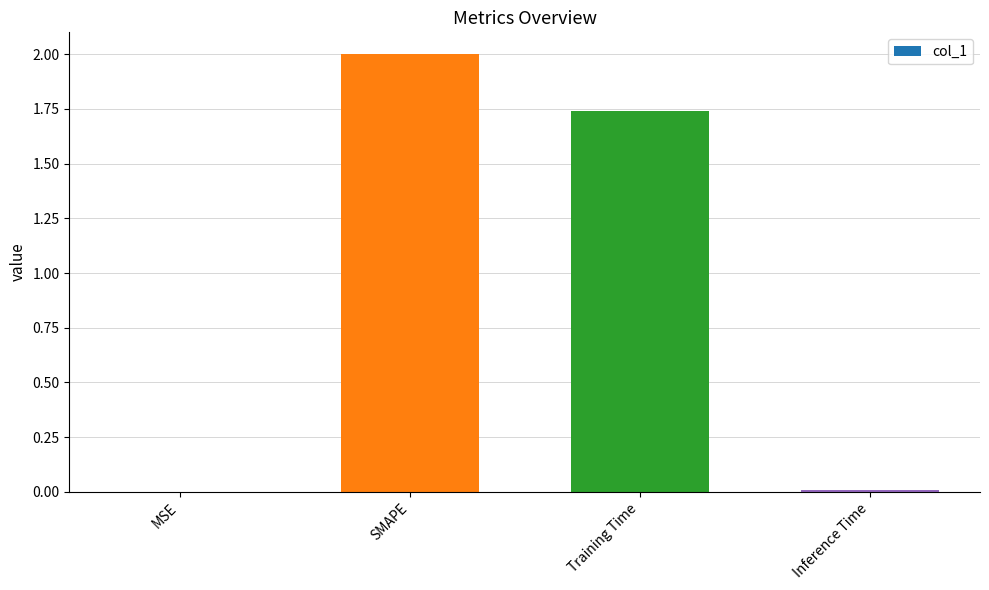

What is the maximum value shown in the chart?

2.0